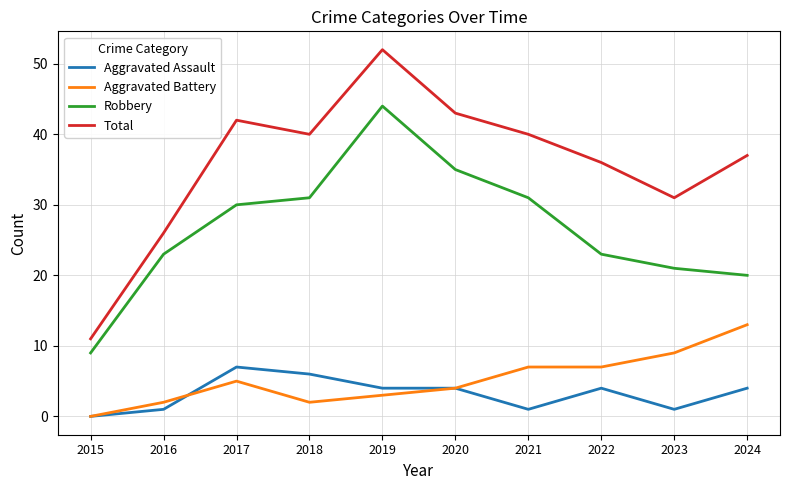

Reading left to right, extract all data points from this chart.

Aggravated Assault: 2015=0	2016=1	2017=7	2018=6	2019=4	2020=4	2021=1	2022=4	2023=1	2024=4
Aggravated Battery: 2015=0	2016=2	2017=5	2018=2	2019=3	2020=4	2021=7	2022=7	2023=9	2024=13
Robbery: 2015=9	2016=23	2017=30	2018=31	2019=44	2020=35	2021=31	2022=23	2023=21	2024=20
Total: 2015=11	2016=26	2017=42	2018=40	2019=52	2020=43	2021=40	2022=36	2023=31	2024=37